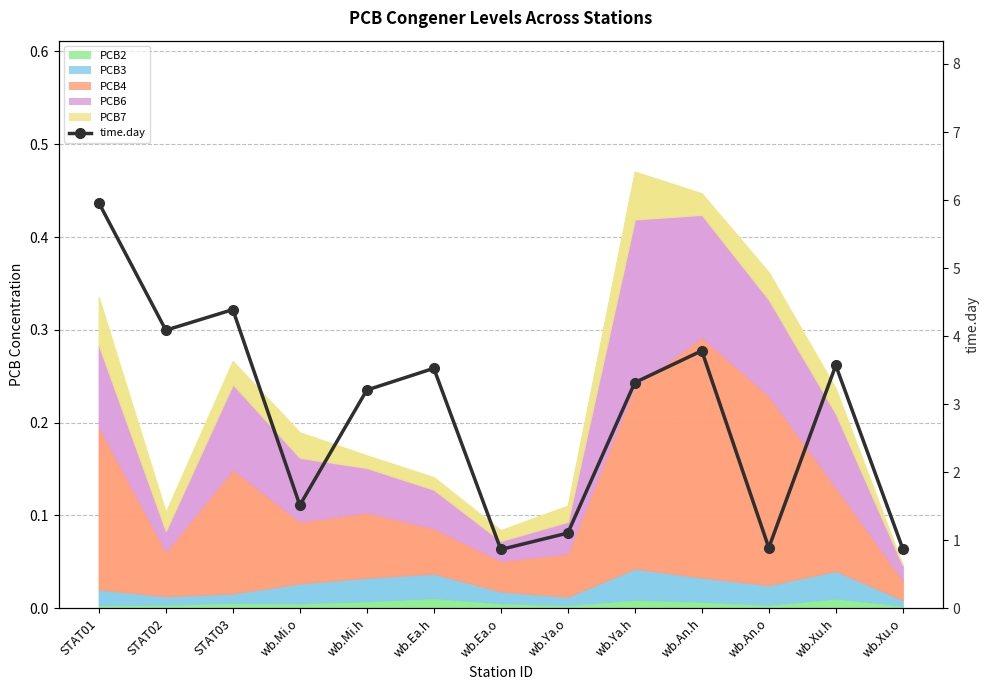

At which label is the value closest to 3?

wb.Mi.h